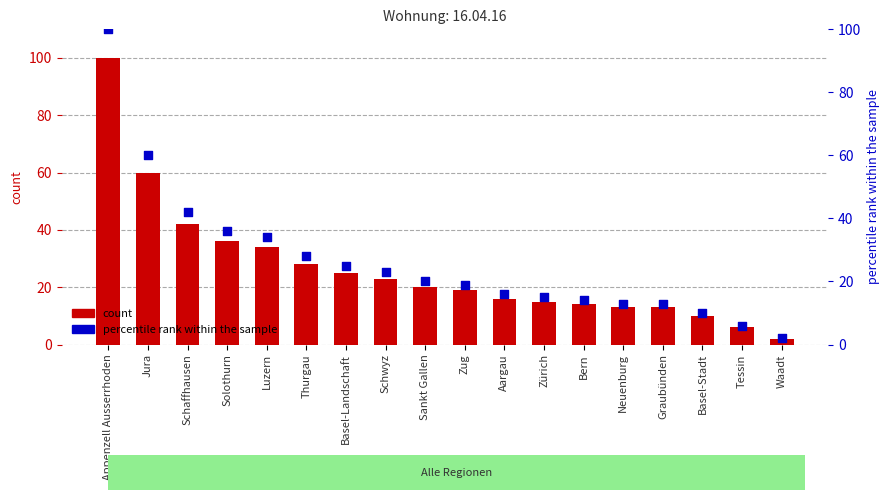

At which category is the sum across all series the highest?

Appenzell Ausserrhoden